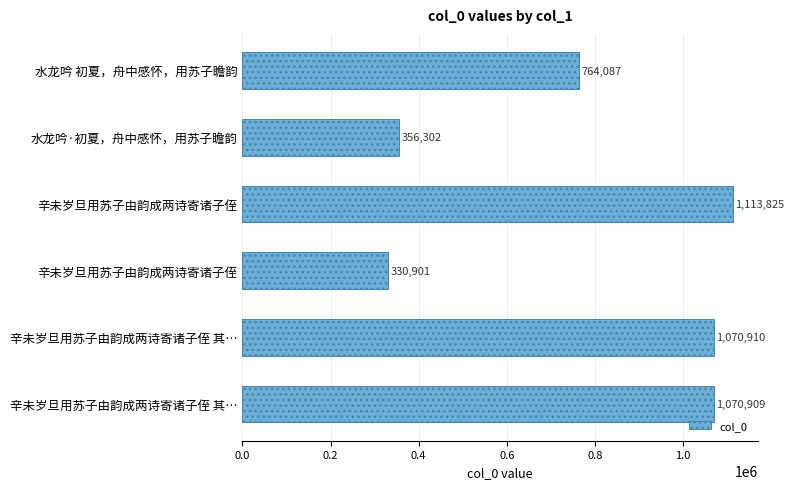

How many distinct data groups are displayed?

1